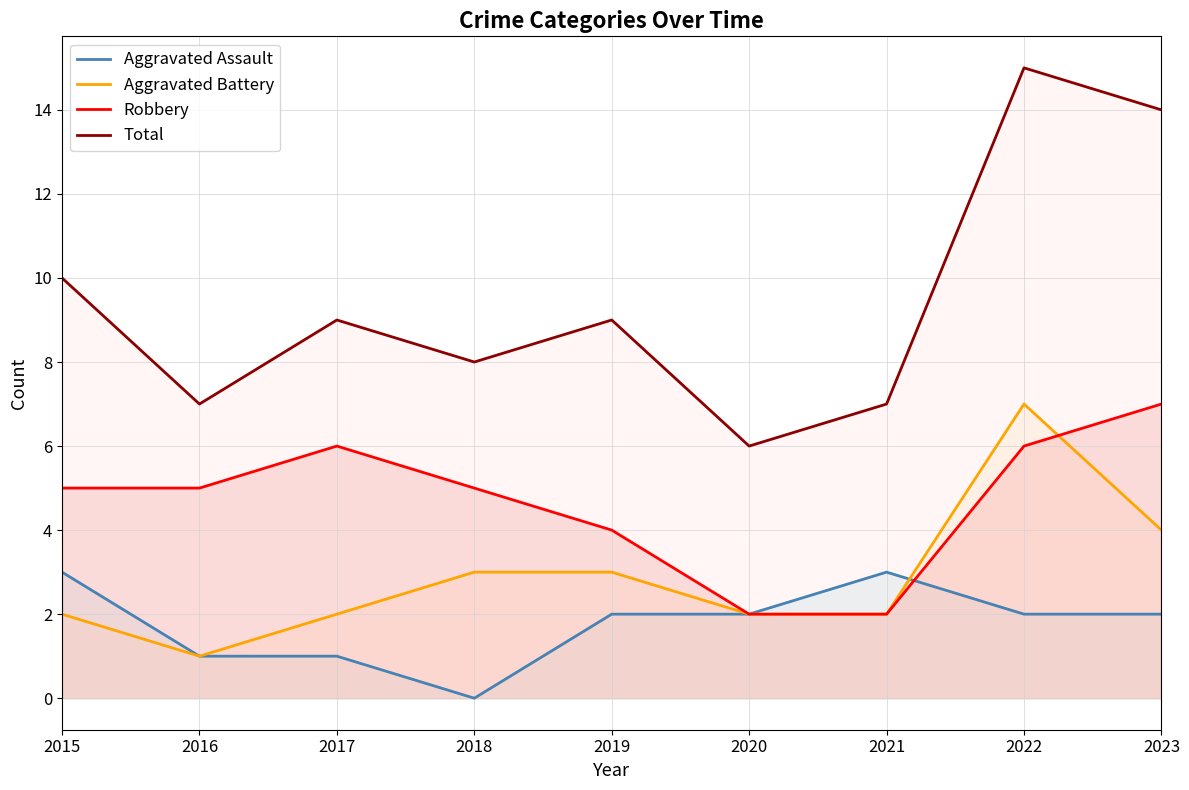

In Aggravated Assault, how many points are lower than both neighbors (excluding endpoints)?

1